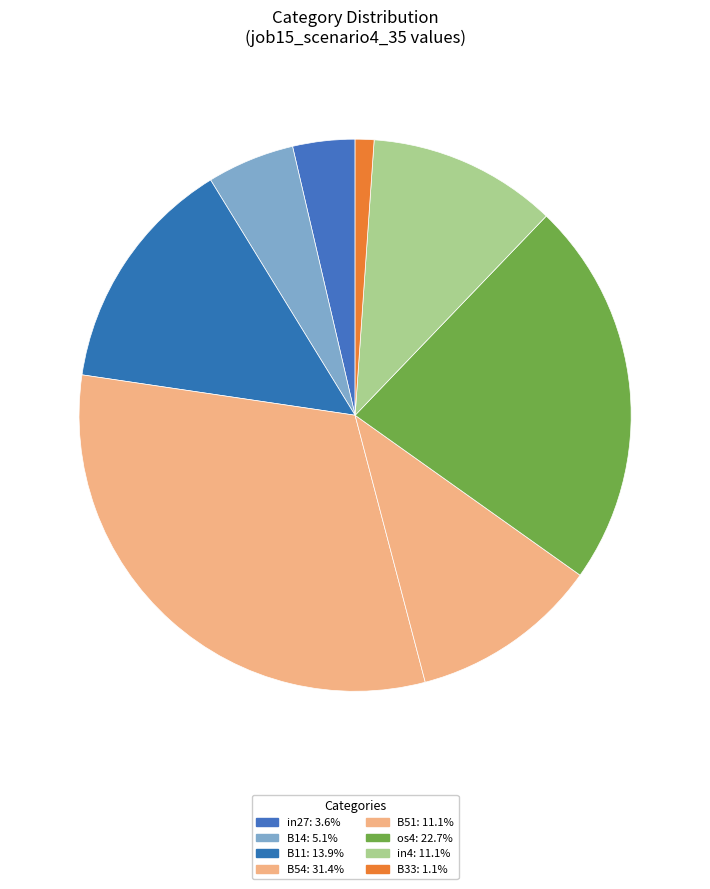

How many slices are in this pie chart?

8